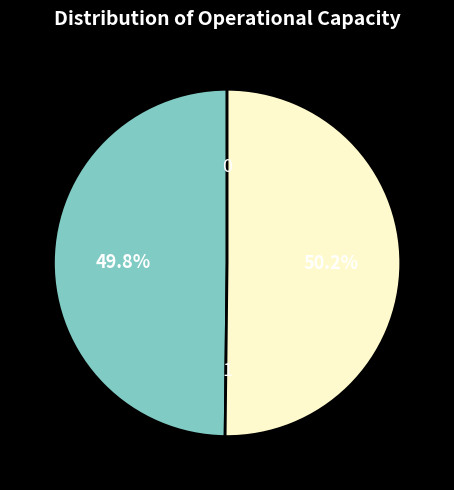

How many slices are in this pie chart?

2